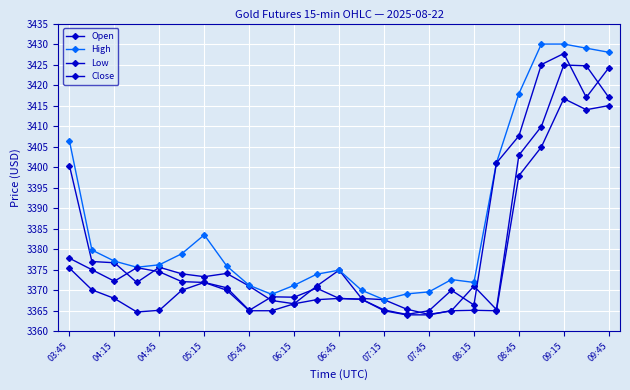

How many values in the Open series are below 3373?

12